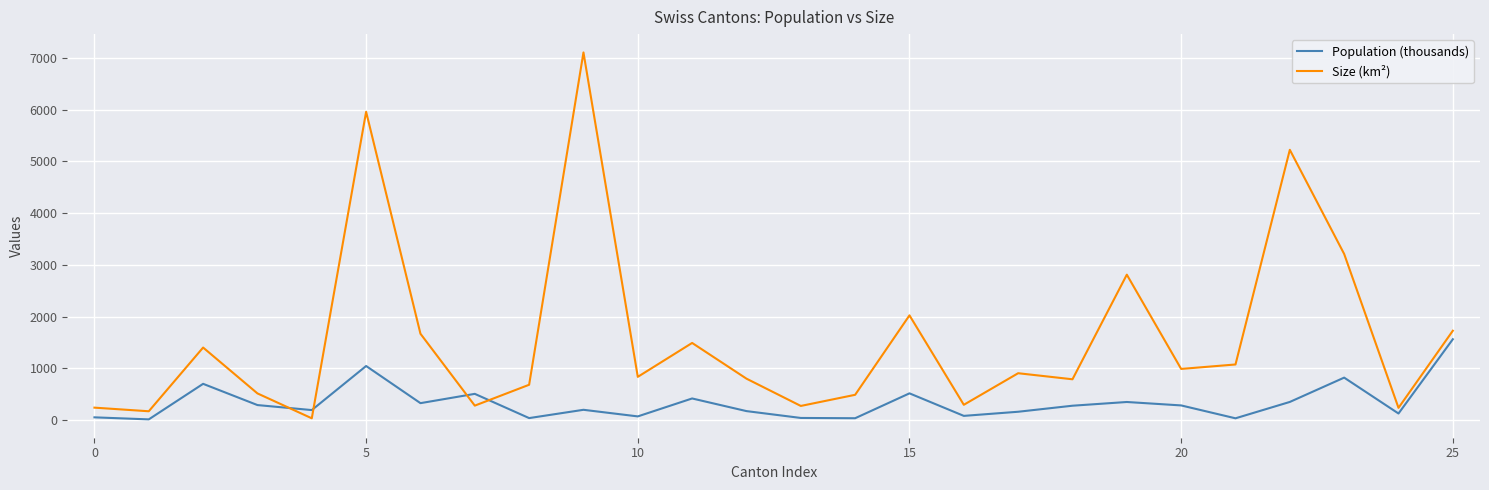

True or false: Size (km²) and Population (thousands) cross at least once.

True